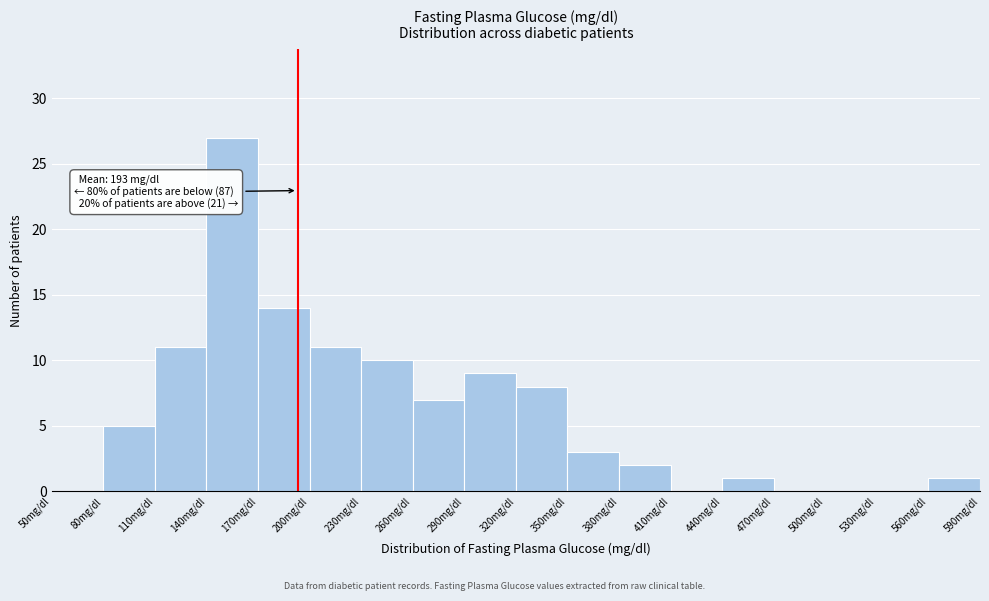

Over which range of the x-axis is the bar tallest?

140 to 170